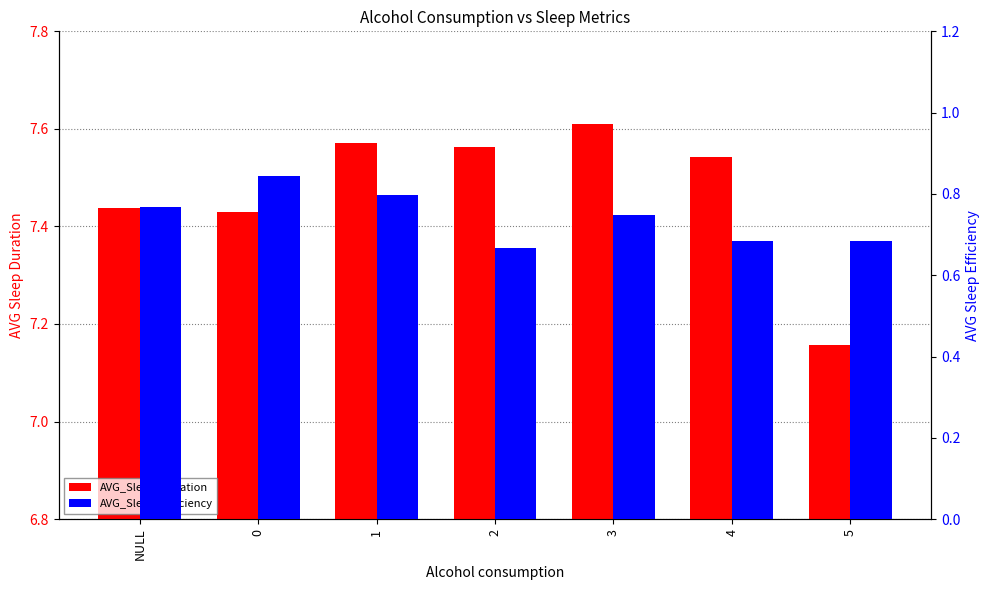

How many groups of bars are there?

7